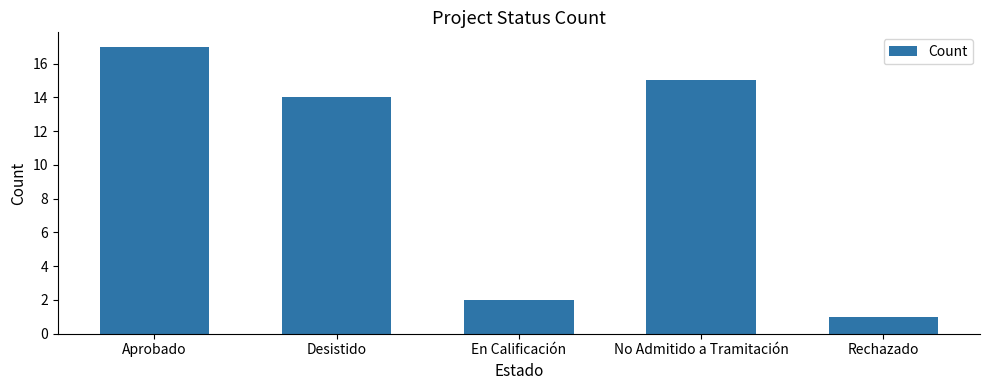

What position from the right is Desistido?

4